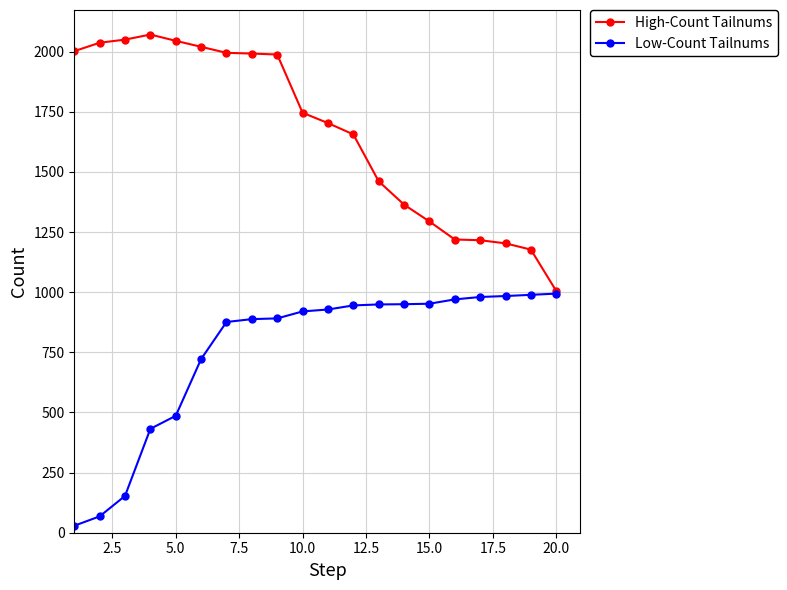

List the series in order of their overall mean, lowest first.

Low-Count Tailnums, High-Count Tailnums